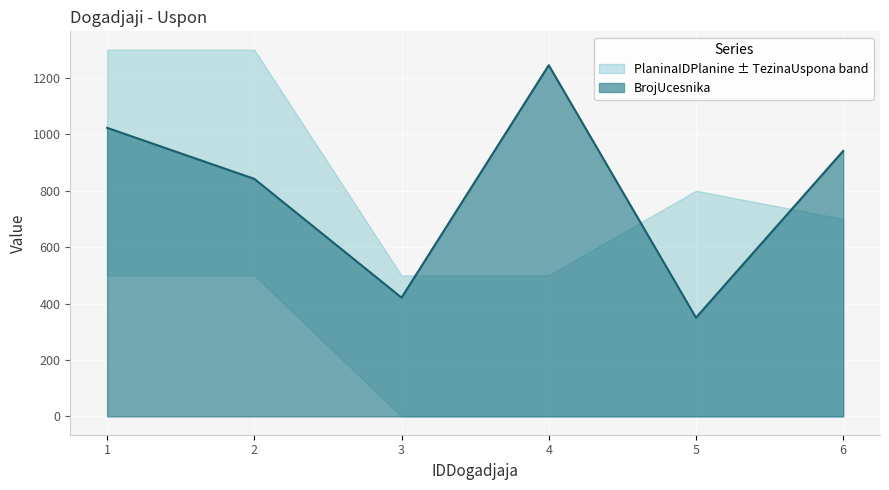

Reading left to right, transcribe all the data shown in this chart.

BrojUcesnika: 1=1023	2=842	3=421	4=1245	5=350	6=941
PlaninaIDPlanine: 1=9	2=9	3=1	4=1	5=4	6=2
TezinaUspona: 1=4	2=4	3=4	4=4	5=4	6=5